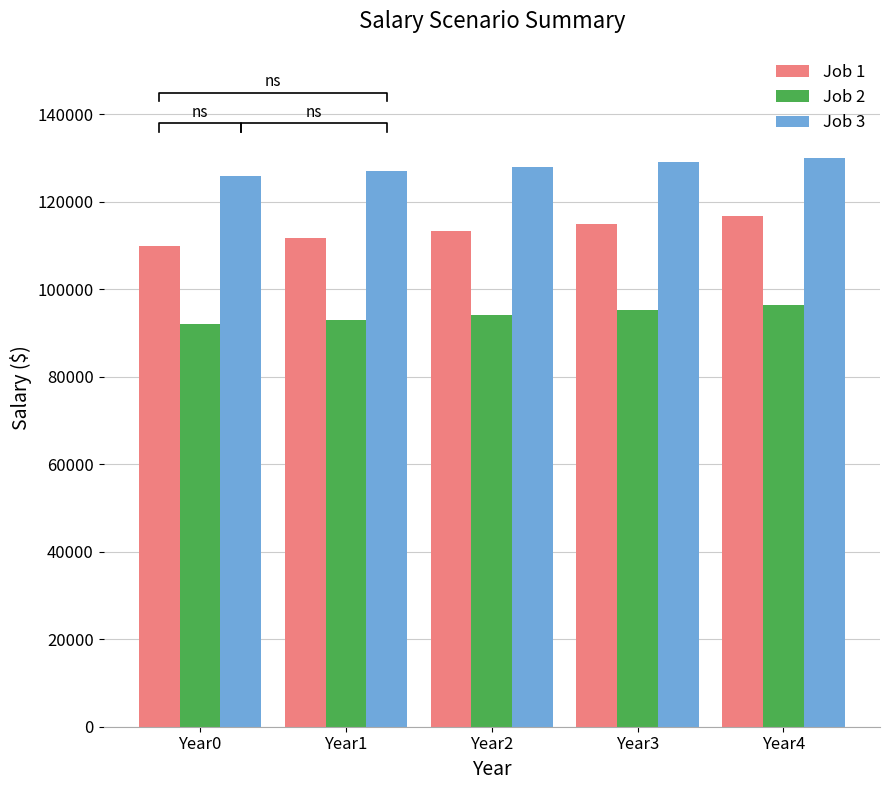

What is the difference between the highest and lowest values at Year3?

33696.4